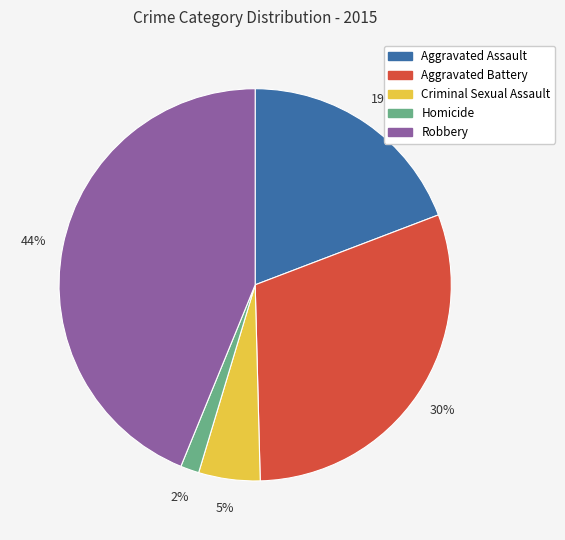

Between Aggravated Assault and Criminal Sexual Assault, which is larger?

Aggravated Assault